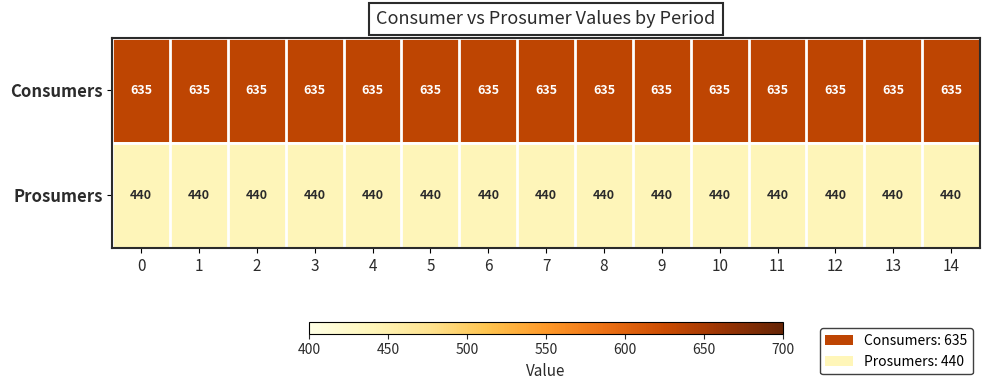

The value of Prosumers at 7 is 706. True or false?

False